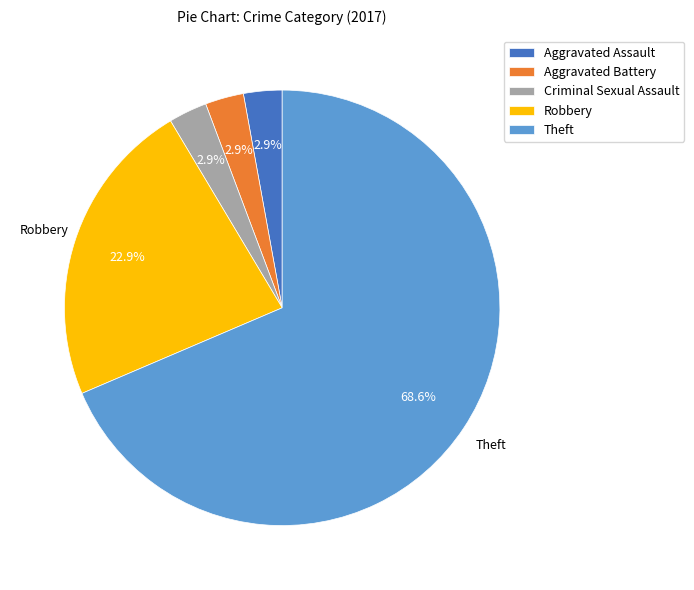

Do Aggravated Battery and Aggravated Assault together represent more than half of the pie?

No